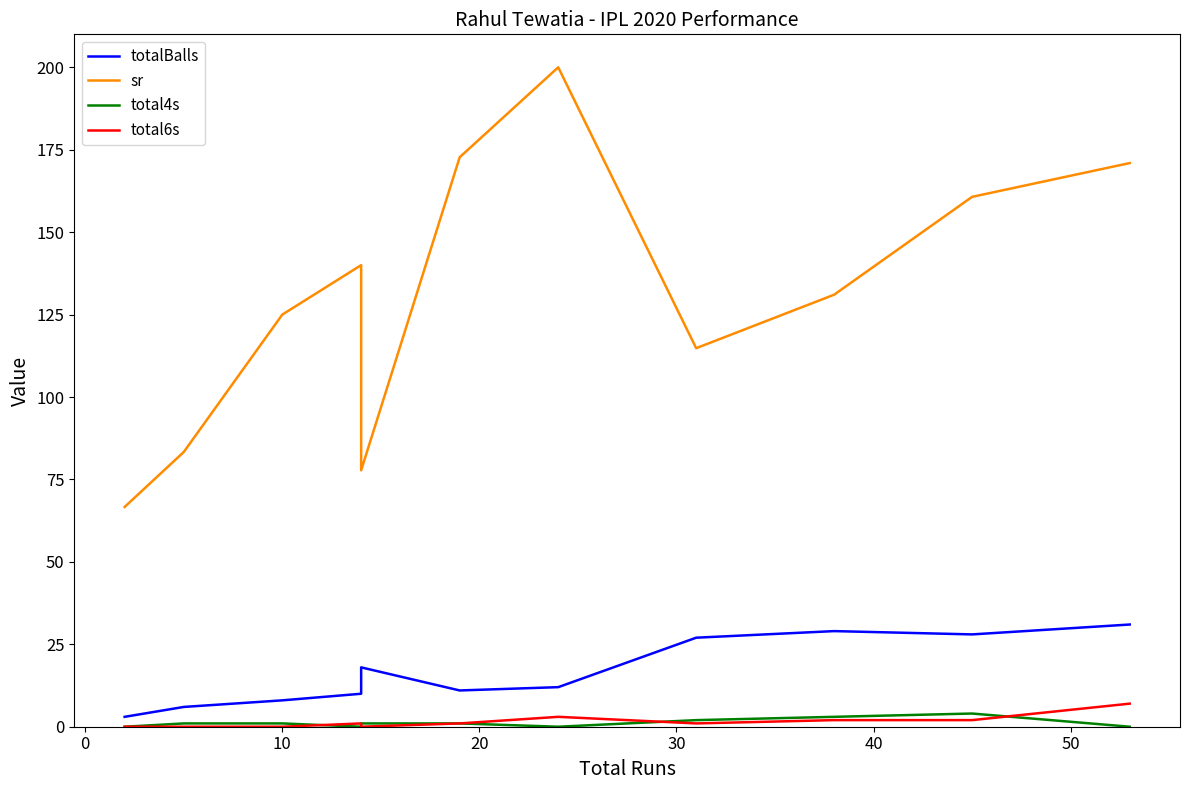

What are all the series names shown in the legend?

totalBalls, sr, total4s, total6s